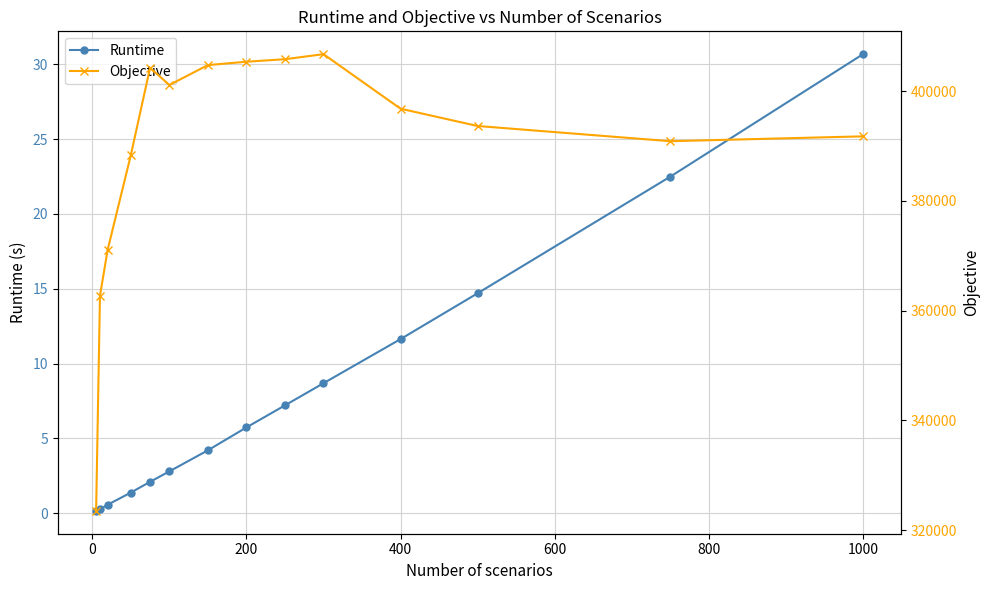

Is it true that Runtime equals 11.6 at 400?

True